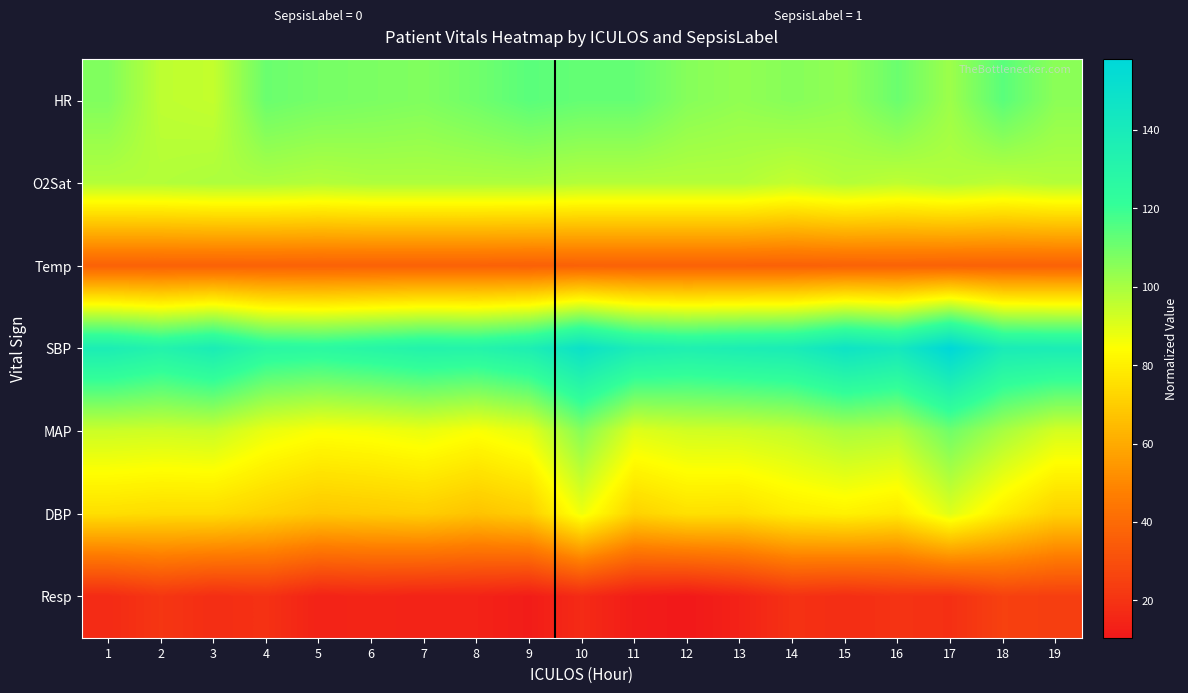

What is the difference between the highest and lowest values at 12?

124.5